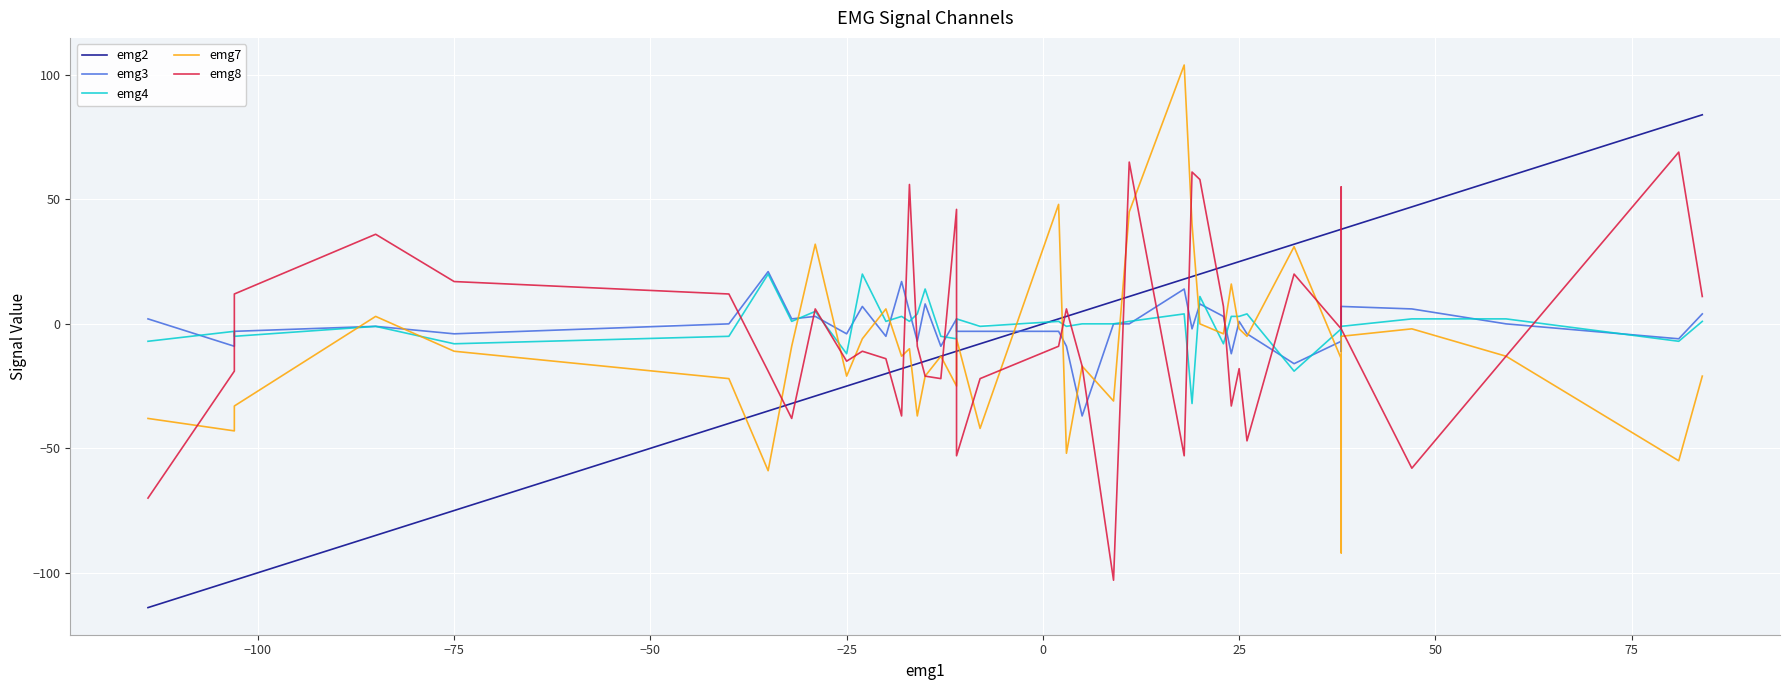

The value of emg4 at −125 is -2. True or false?

False